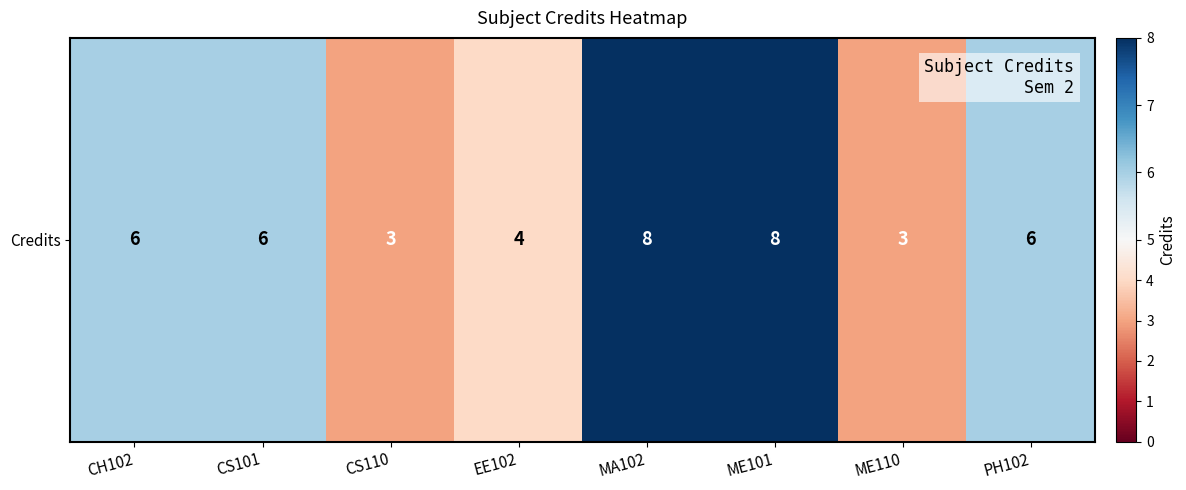

Reading left to right, what are all the values shown in this chart?

6	6	3	4	8	8	3	6